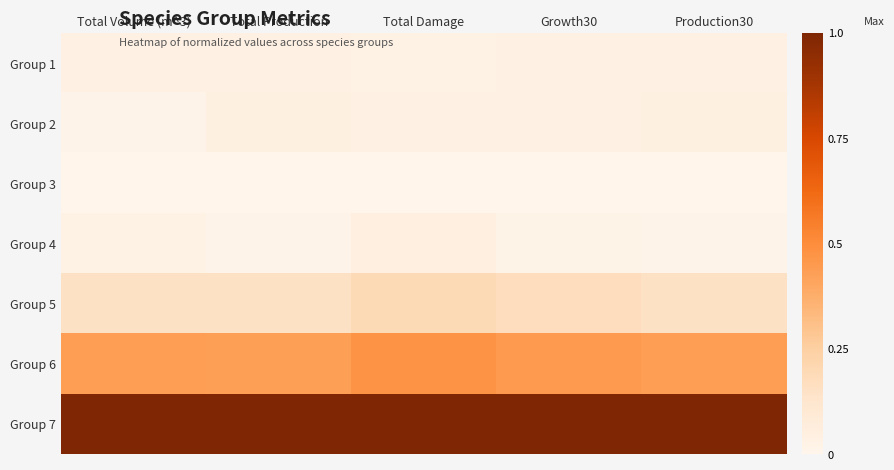

Which label corresponds to the largest value in the chart?

Total Volume (m^3)